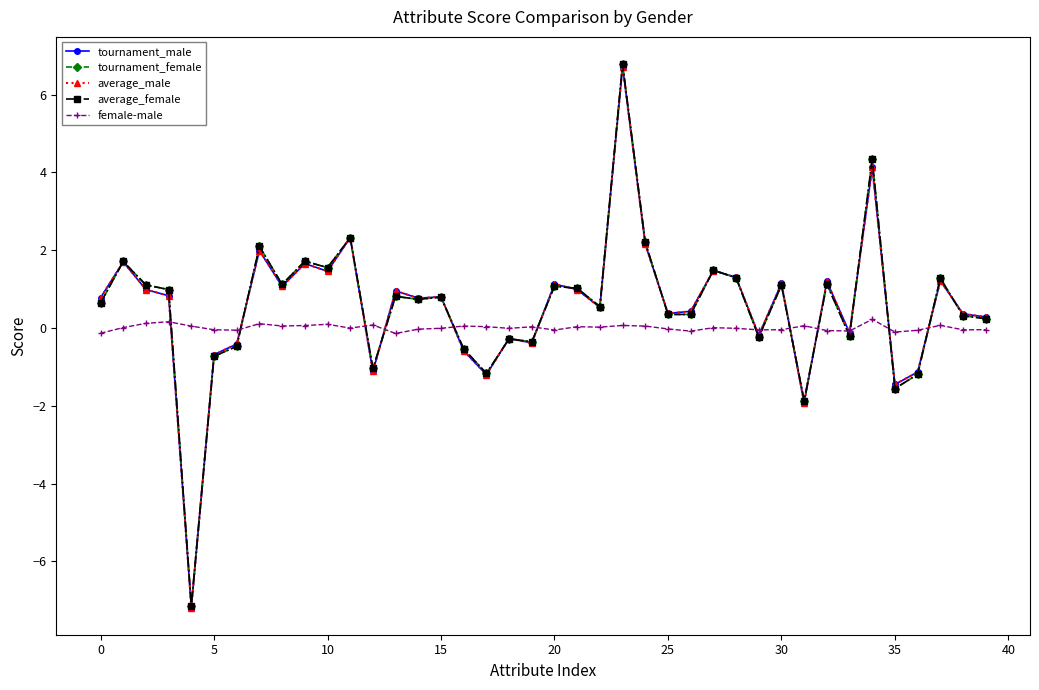

What is the smallest value displayed?

-7.2